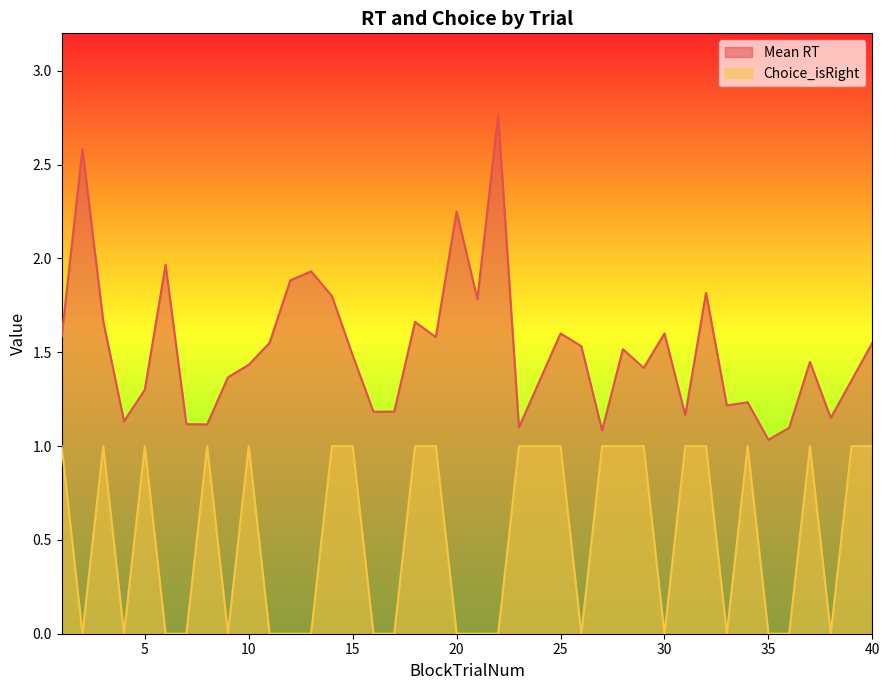

Which has a higher value, 25 or 21?

21